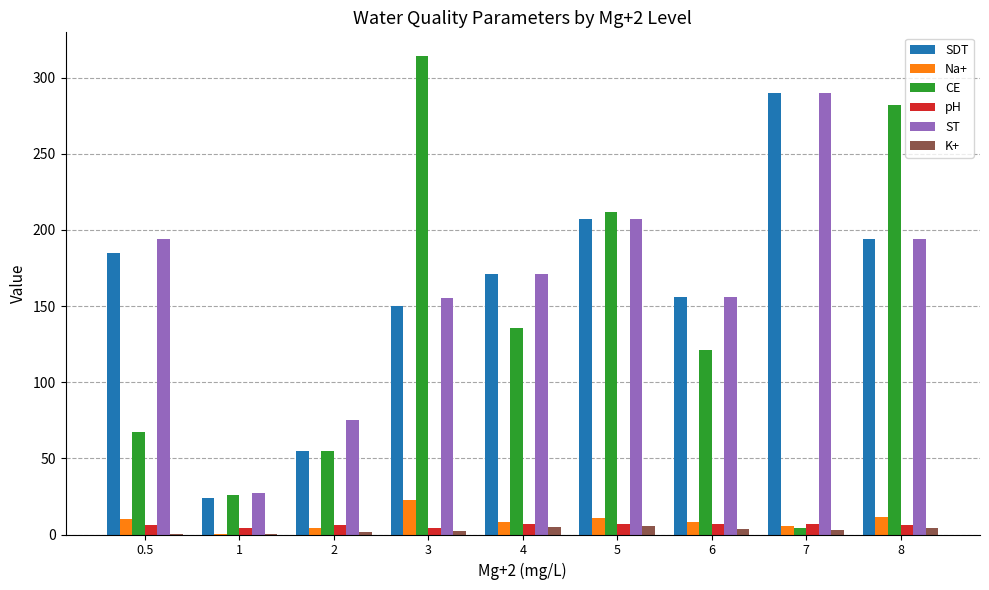

Which series has the largest total across all categories?

ST